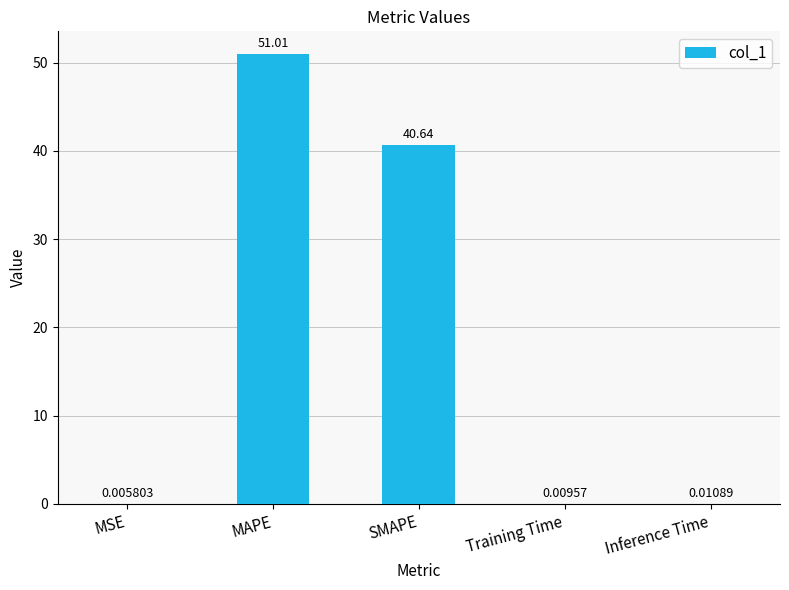

What is the average value?

18.3